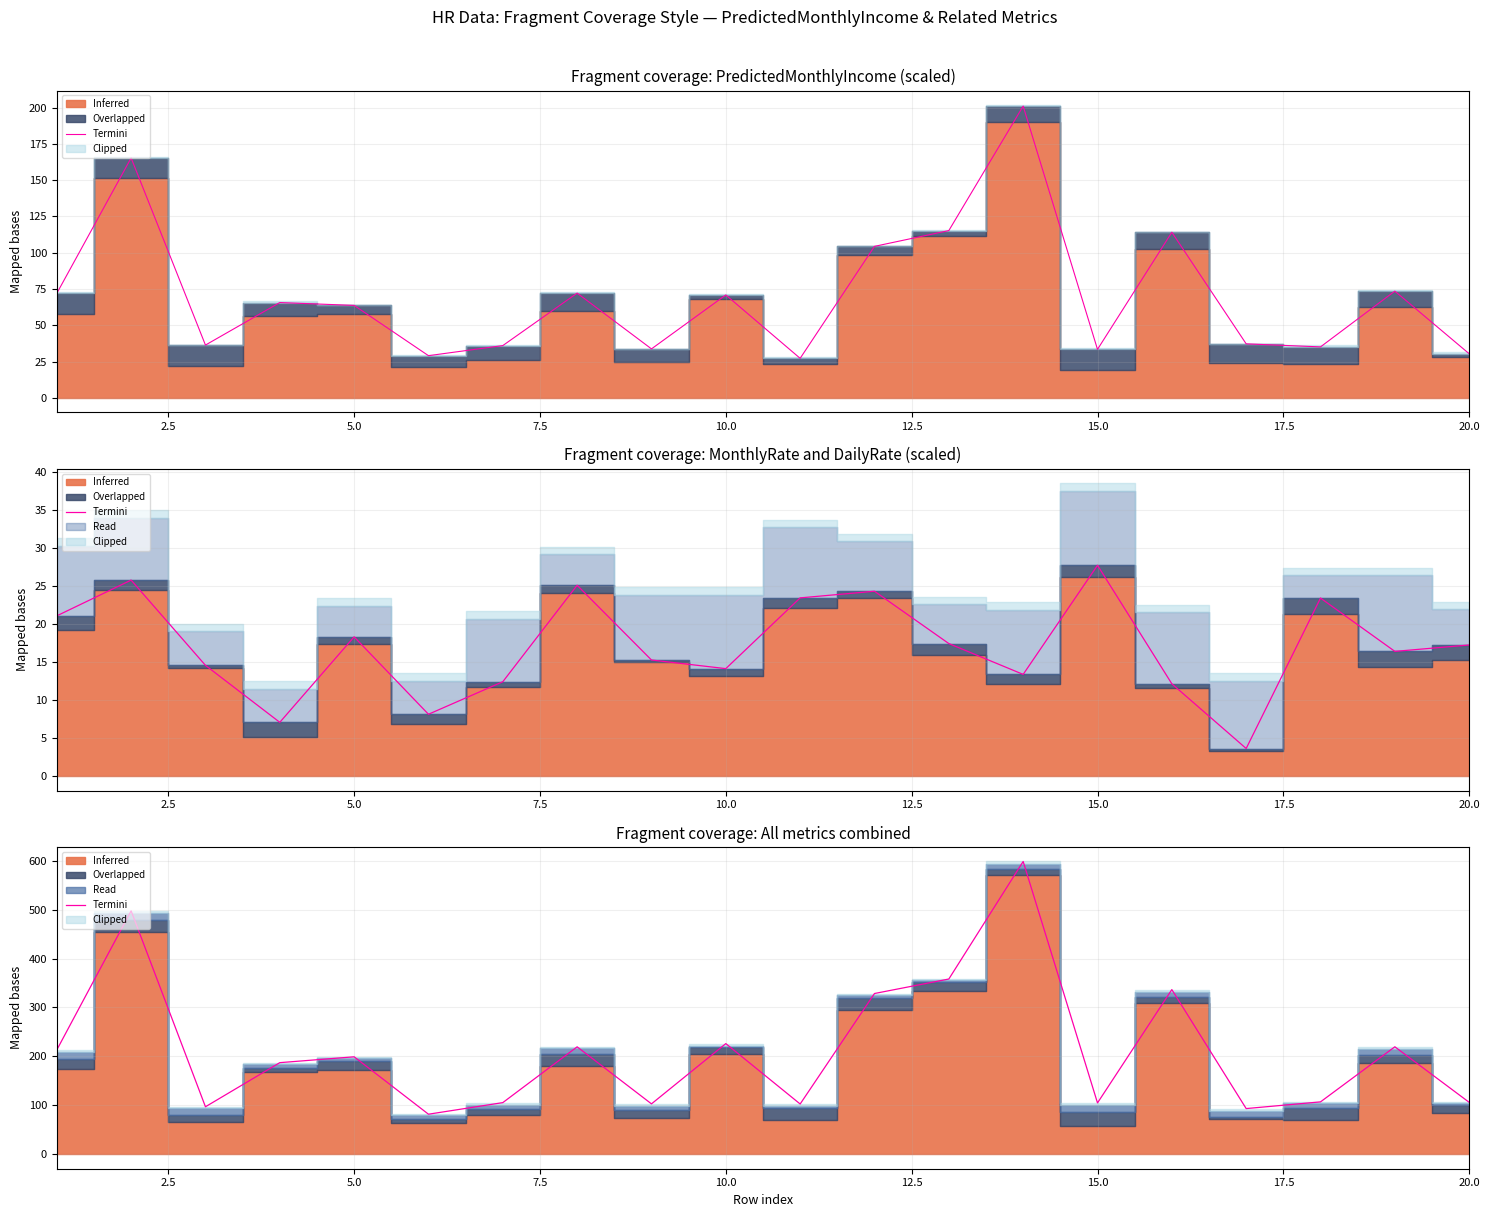

Does the chart display data point markers on the line(s)?

No